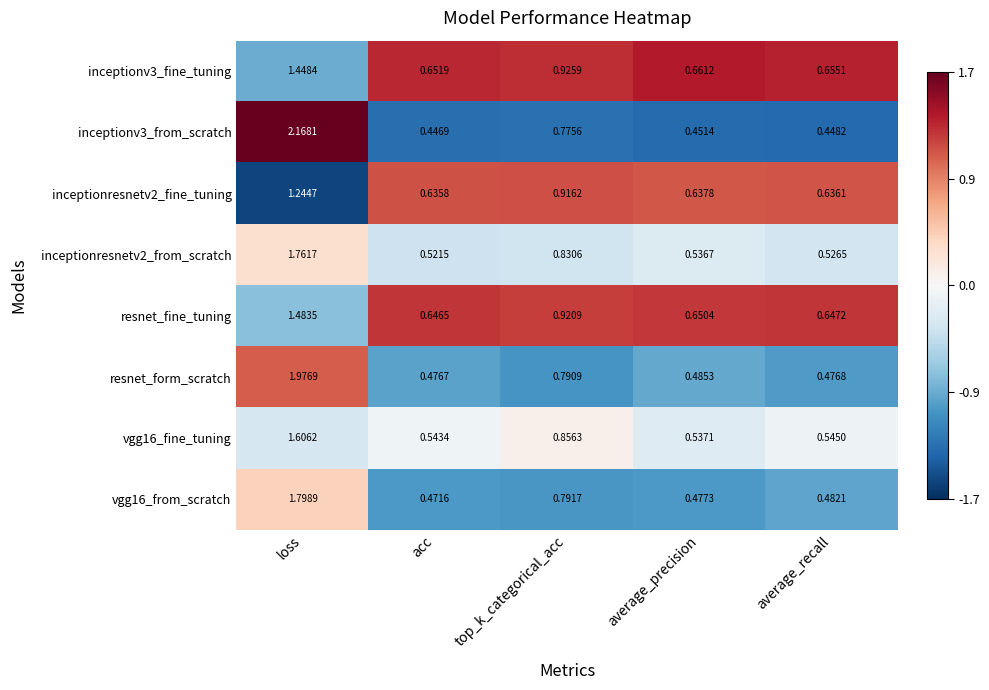

At which label is inceptionv3_from_scratch closest to 1?

top_k_categorical_acc